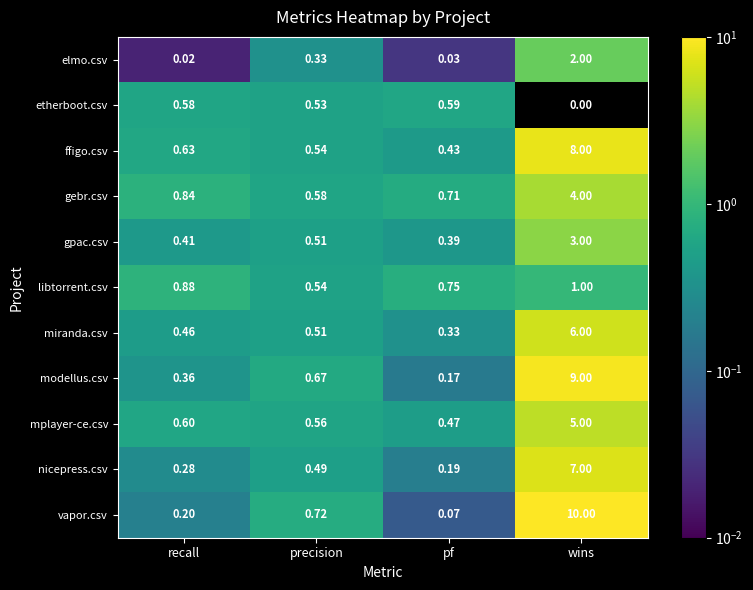

Which label corresponds to the smallest value in the chart?

wins